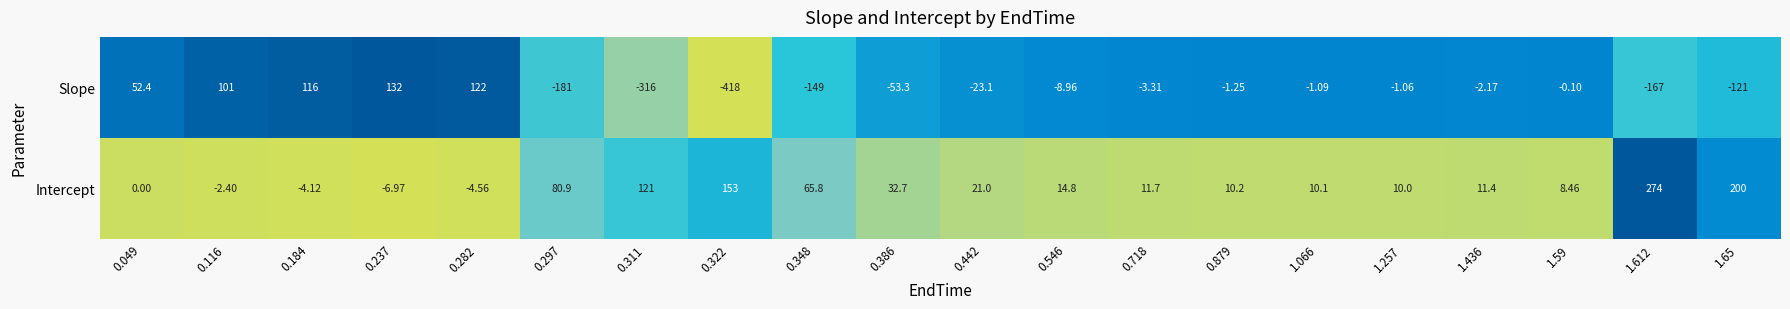

Between 0.546 and 1.257, which series saw the biggest shift?

Slope